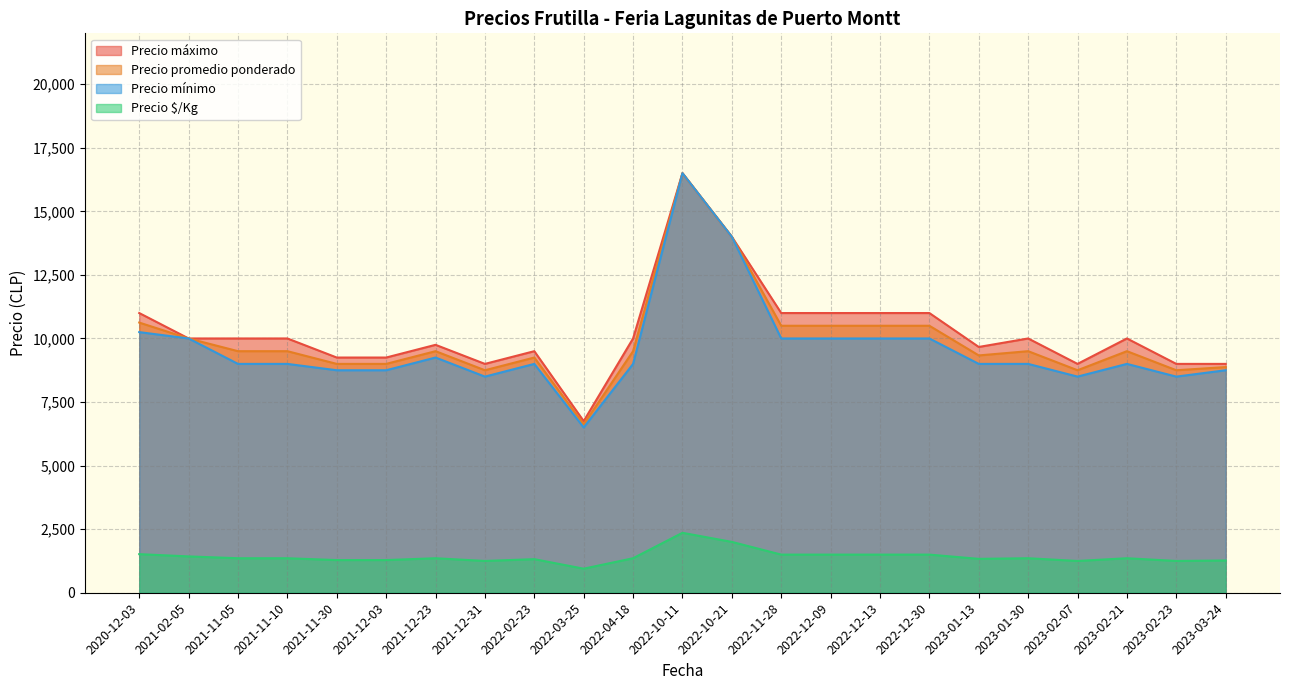

Which label corresponds to the smallest value in the chart?

2022-03-25